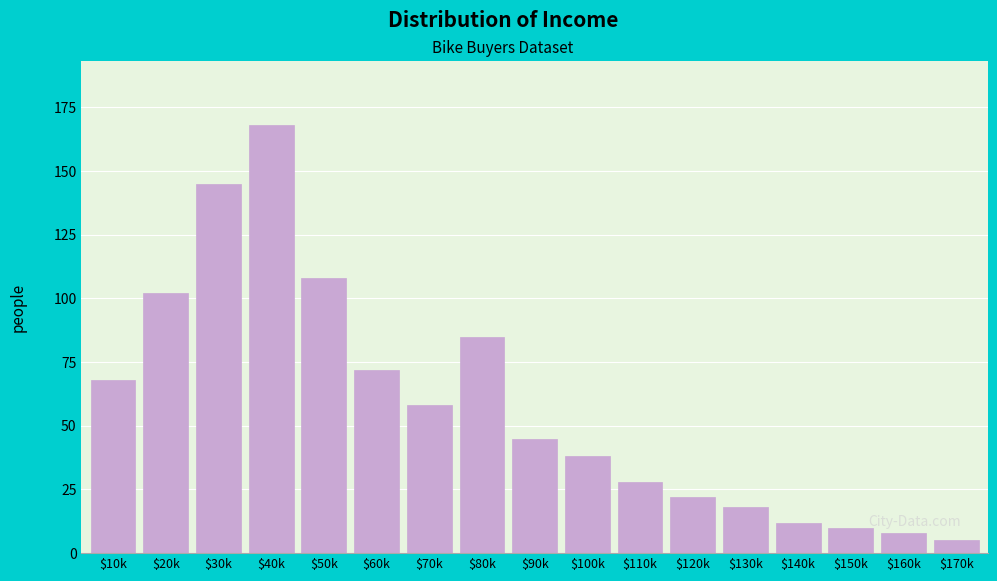

Reading left to right, extract all data points from this chart.

68	102	145	168	108	72	58	85	45	38	28	22	18	12	10	8	5